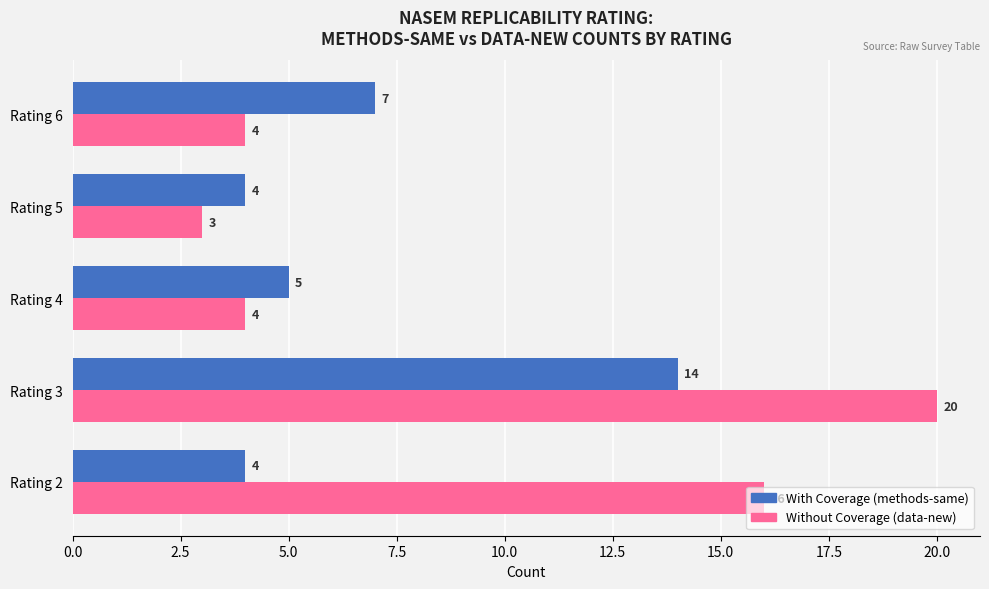

What is the difference between the highest and lowest values at Rating 3?

6